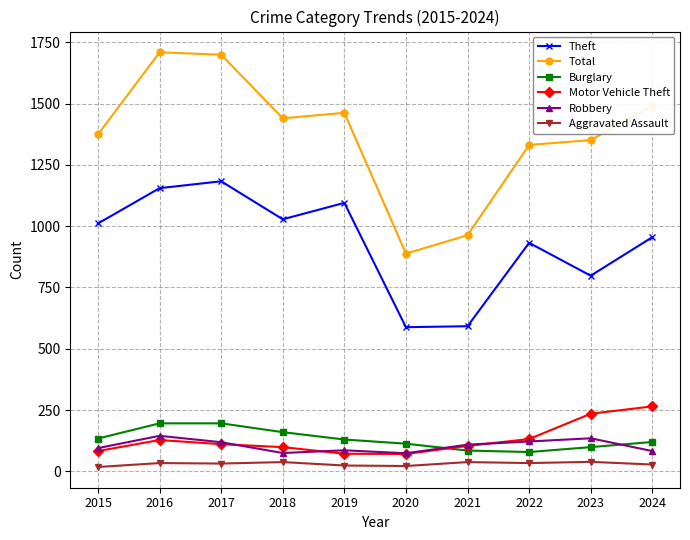

Is it true that Motor Vehicle Theft equals 110 at 2023?

False